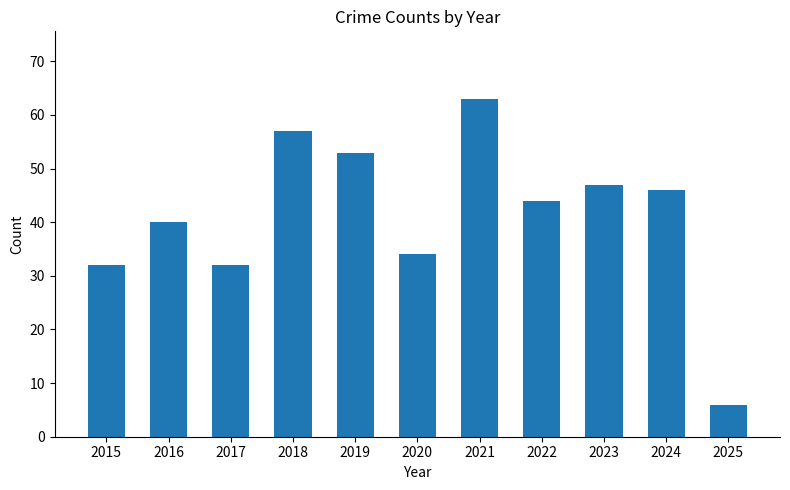

At which label does the data first exceed 44?

2018